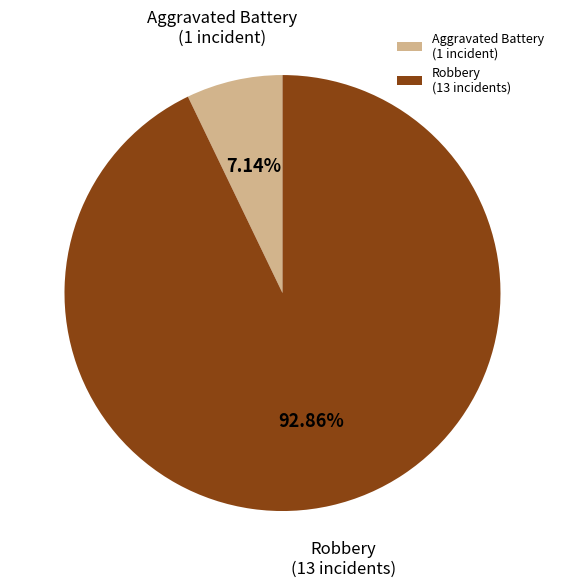

Is there a majority slice in this chart?

Yes